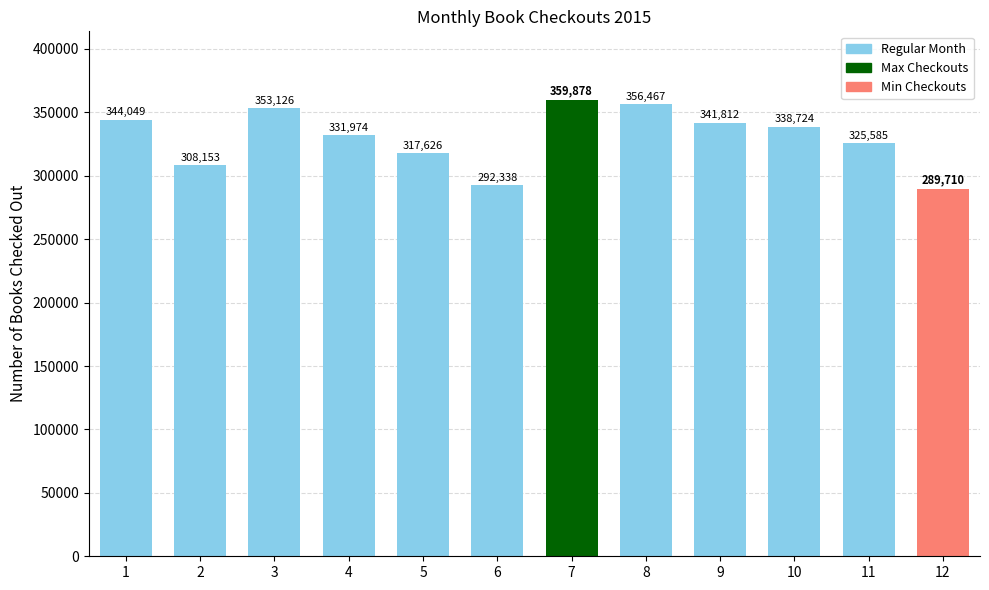

Approximately how many times larger is the value at 1 compared to 5?

1.1